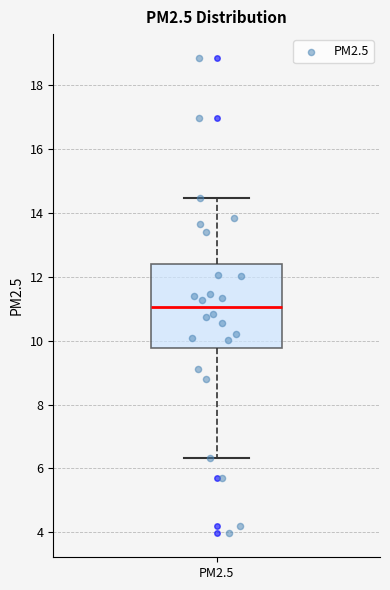

Transcribe this box plot: give where the median line is, the range the box spans, and where the two whiskers end, as read against the y-axis. The values are not printed on the chart, so give them approximately, as read against the axis.

median 11.0, box 9.8 to 12.4, whiskers 6.4 to 14.4